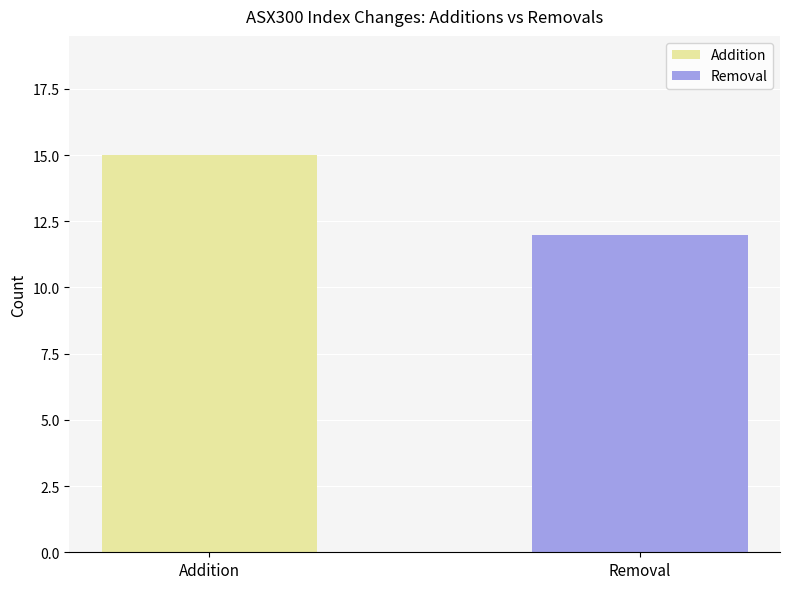

Reading left to right, what are all the values shown in this chart?

15	12